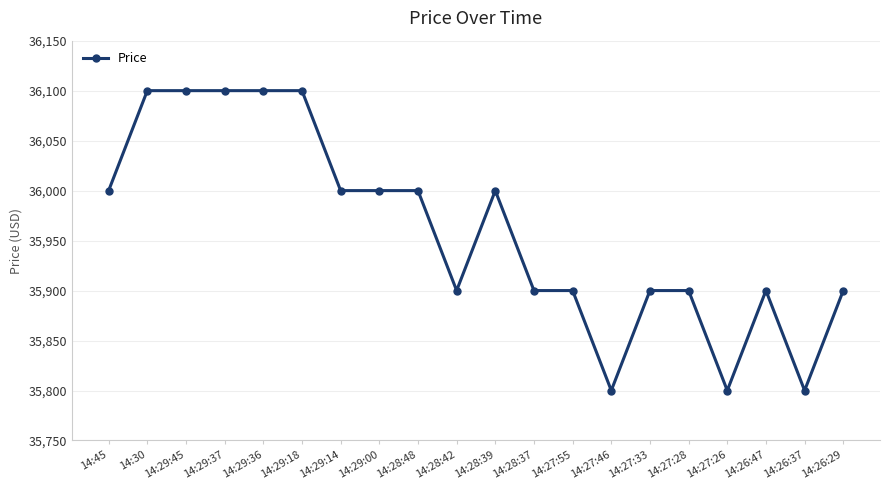

Reading right to left, list all the values displayed in this chart.

35900	35800	35900	35800	35900	35900	35800	35900	35900	36000	35900	36000	36000	36000	36100	36100	36100	36100	36100	36000